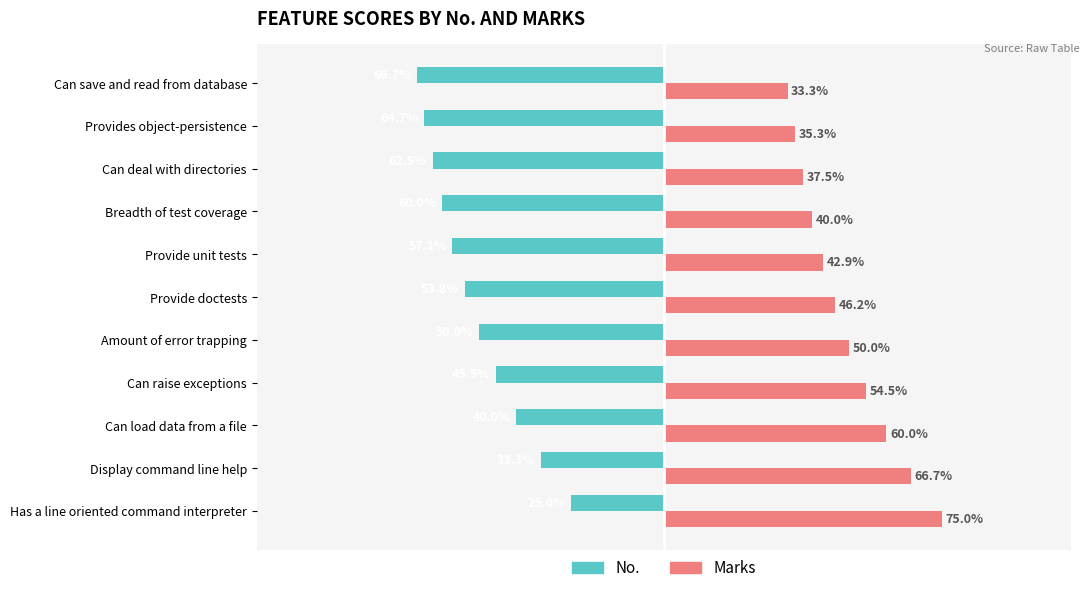

Rank the series by their average value, from lowest to highest.

No., Marks